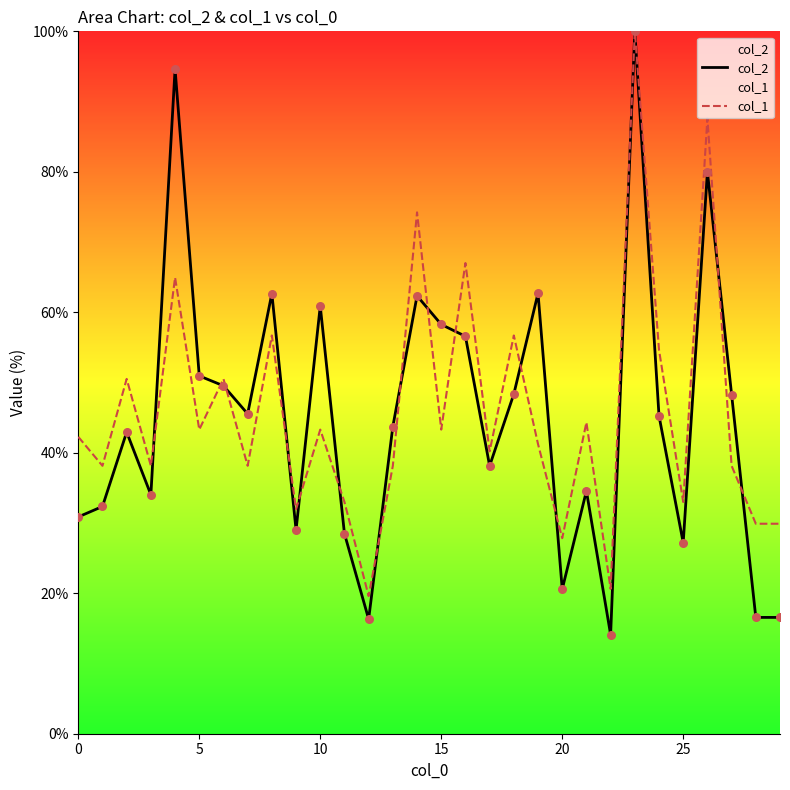

What are all the series names shown in the legend?

col_2, col_1